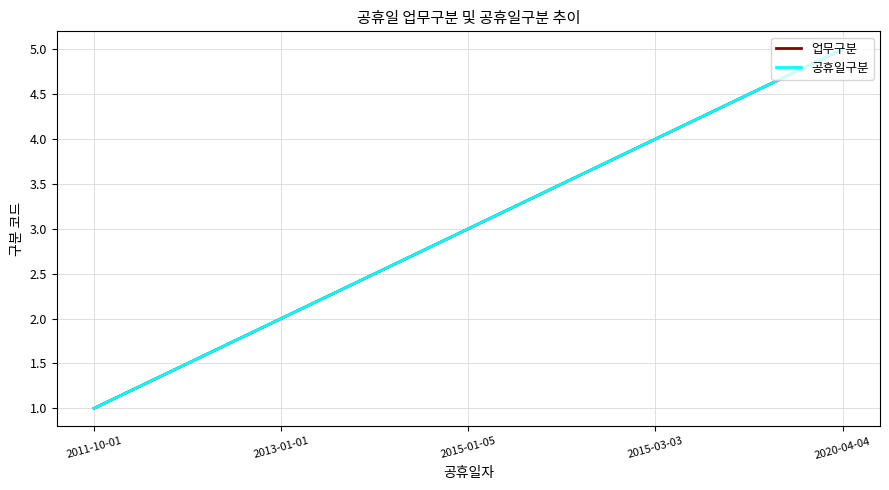

Does the chart display data point markers on the line(s)?

No